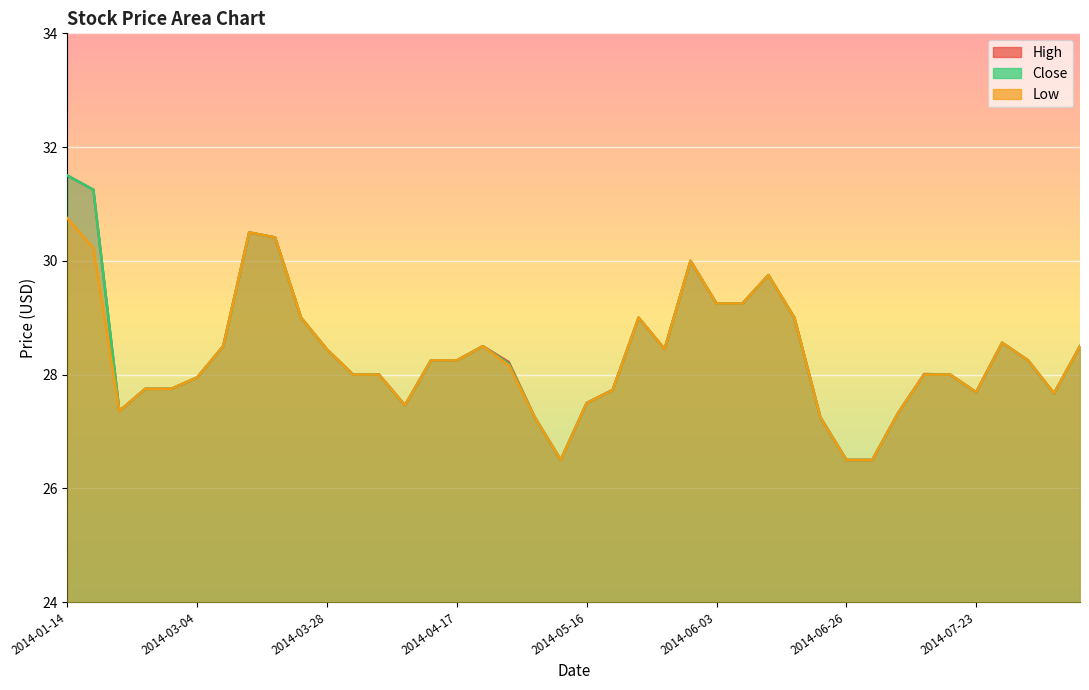

Where is the first local minimum for Low?

2014-02-12